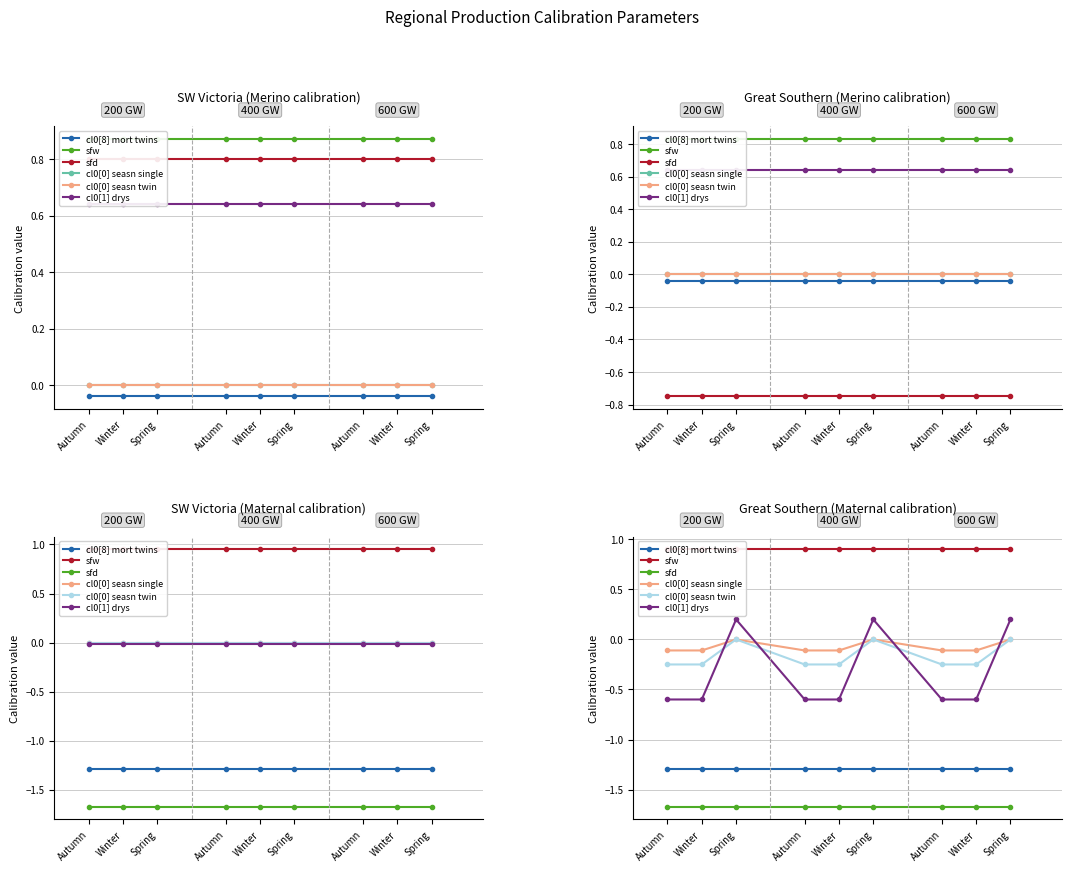

How many interior local peaks does the cl0[0] seasn single series have?

2